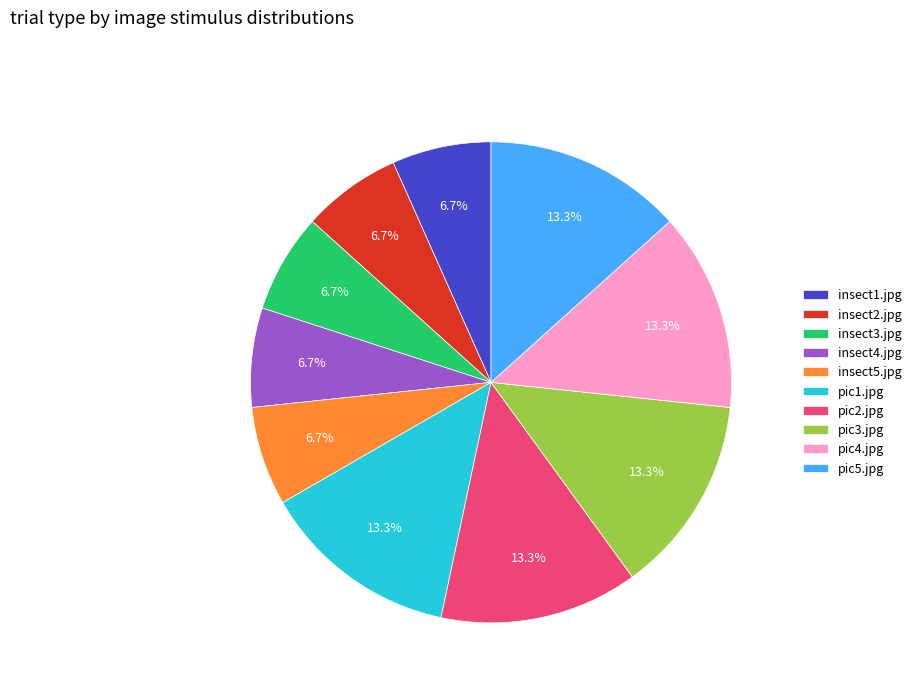

Approximately how many times larger is the value at insect4.jpg compared to pic3.jpg?

0.5